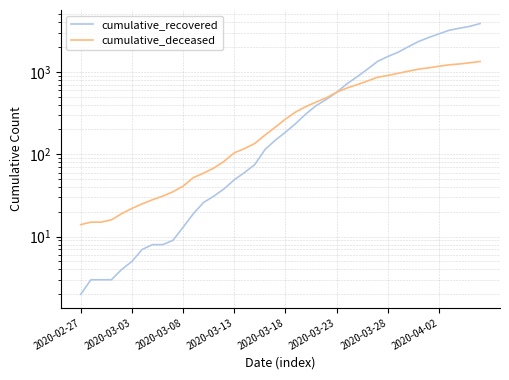

At 29, list the series in order from smallest to largest.

cumulative_deceased, cumulative_recovered